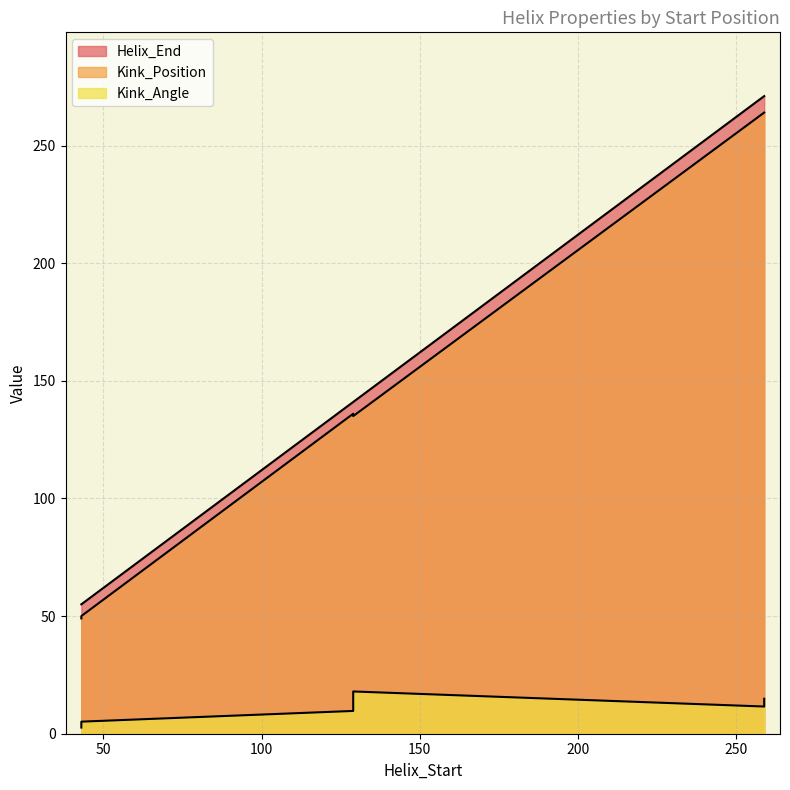

List the labels in order of Helix_End value, smallest first.

43, 43, 129, 129, 259, 259